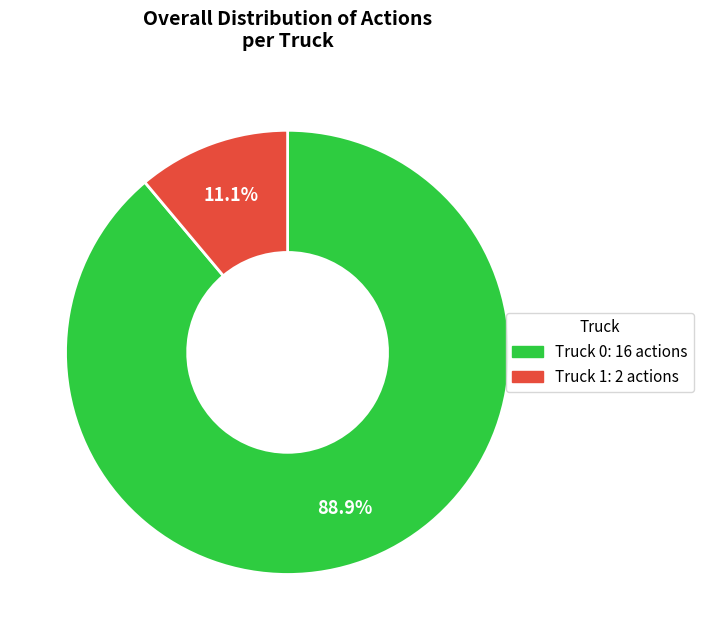

Which category has the biggest portion of the pie?

Truck 0